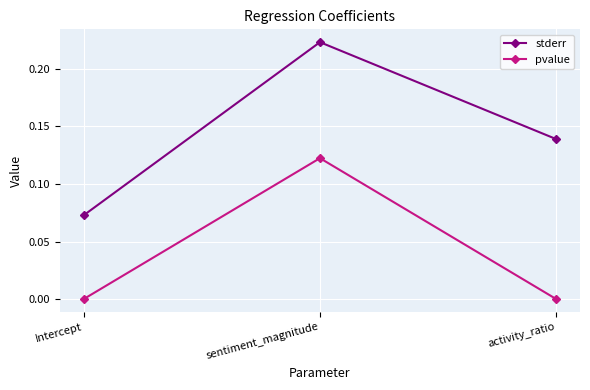

Does the chart have visible grid lines?

Yes